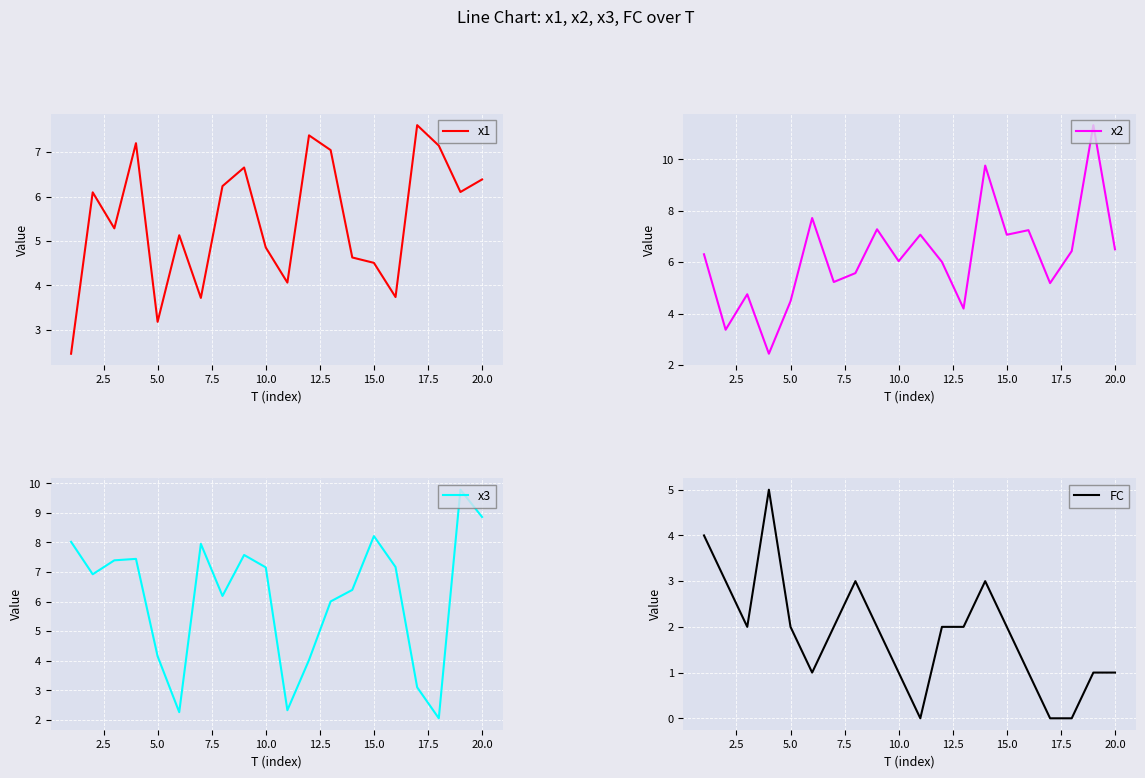

Is it true that x1 equals 2.6 at 20.0?

False